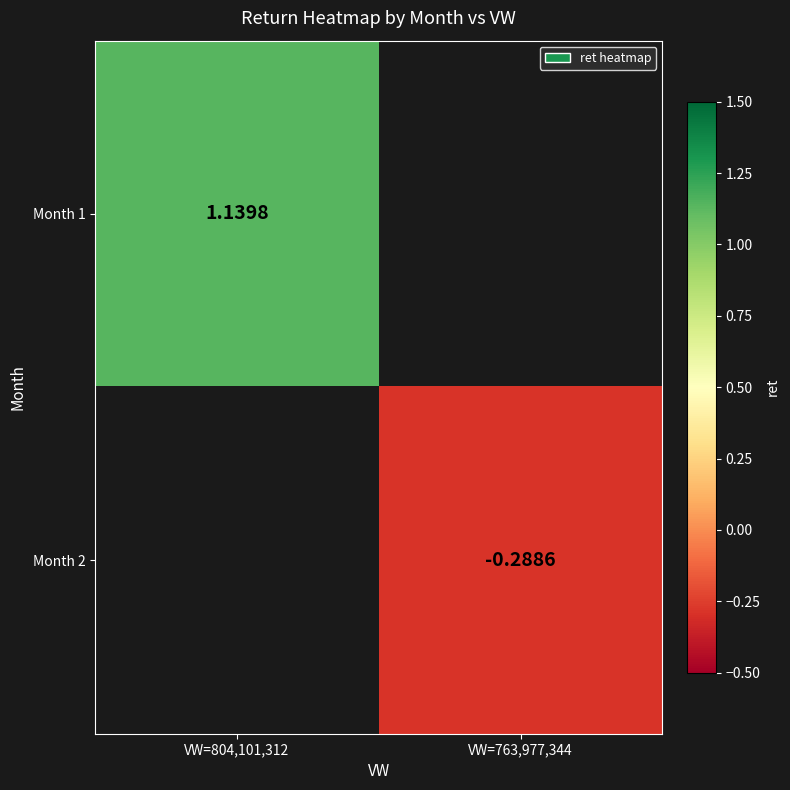

What is the smallest value displayed?

-0.3